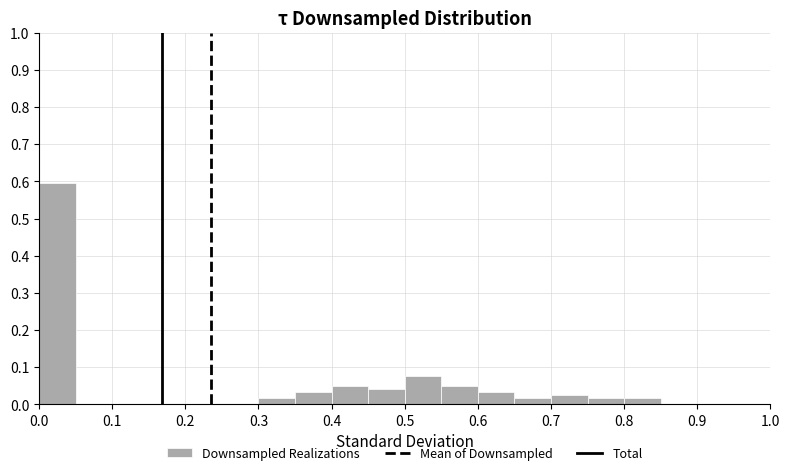

How tall is the bar that spans 0.50 to 0.55 on the x-axis? The values are not printed on the chart, so give them approximately, as read against the axis.

0.08